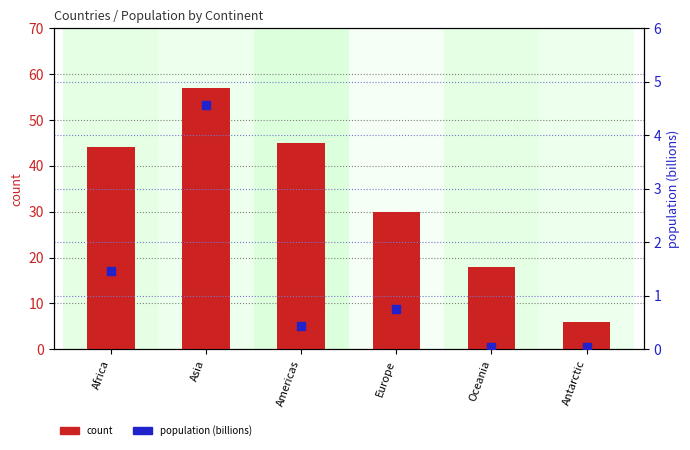

At which category is the sum across all series the highest?

Asia